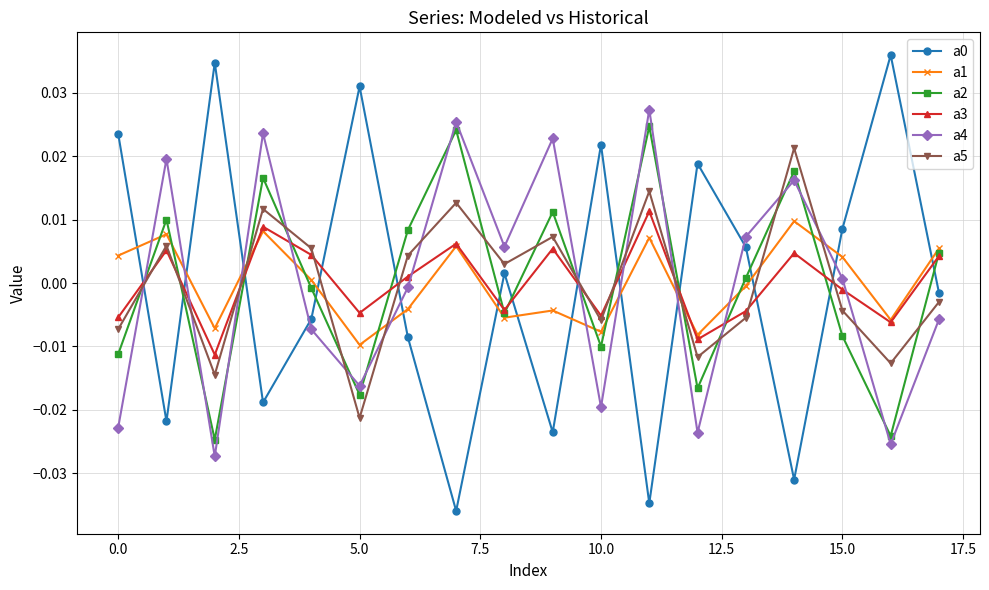

True or false: a4 and a5 intersect in this chart.

True